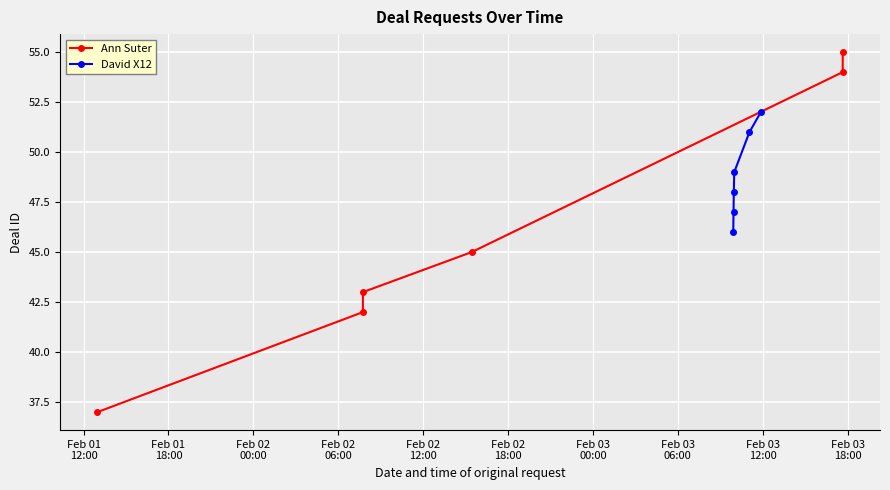

What is the value of the David X12 point at the 4th from the left?

49